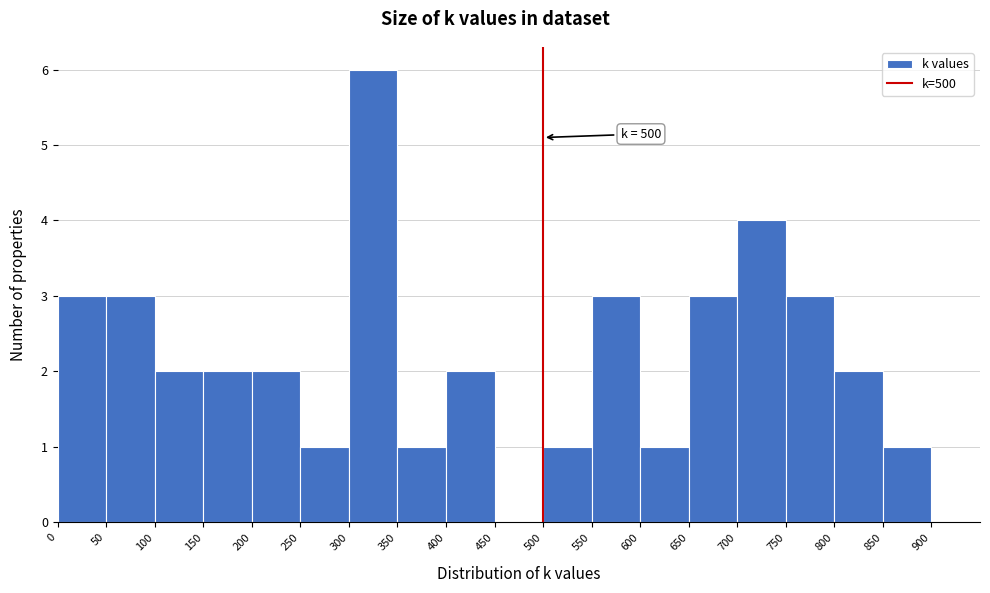

Which range on the x-axis has the tallest bar?

300 to 350